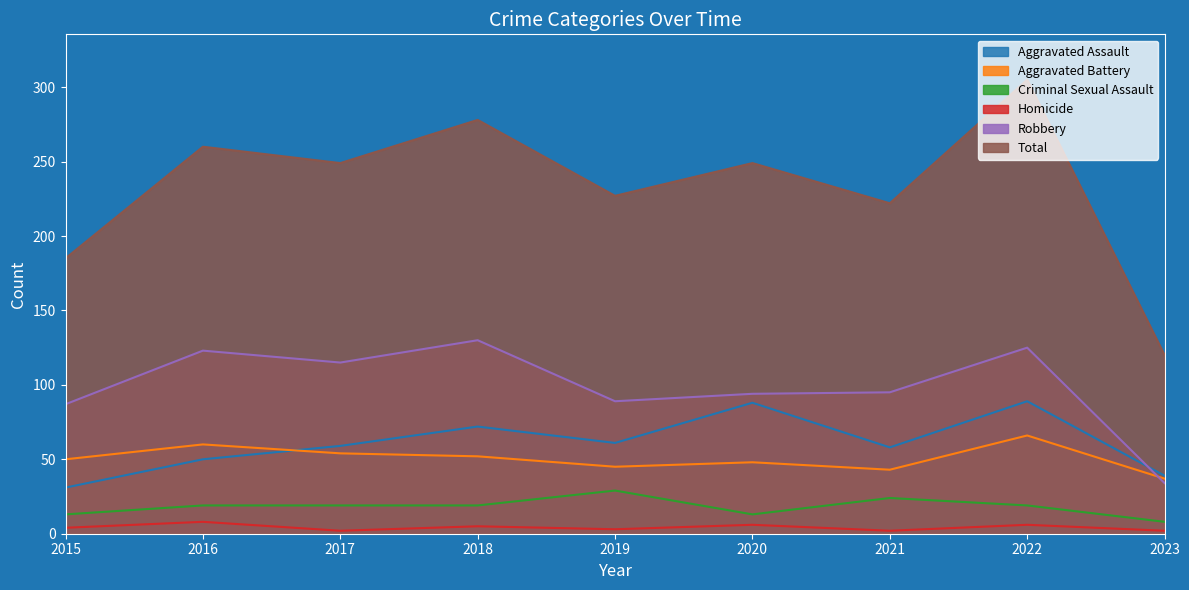

The value of Criminal Sexual Assault at 2019 is 39. True or false?

False